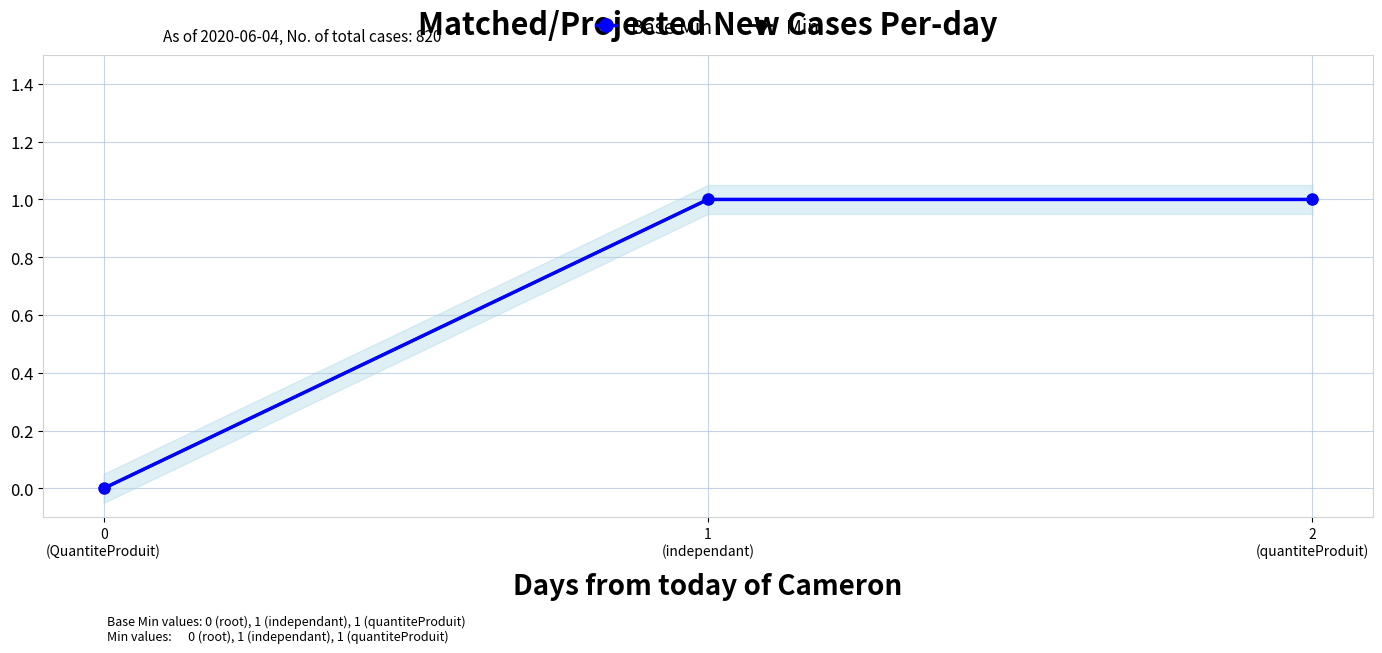

Which series has the largest range (max minus min)?

Base Min